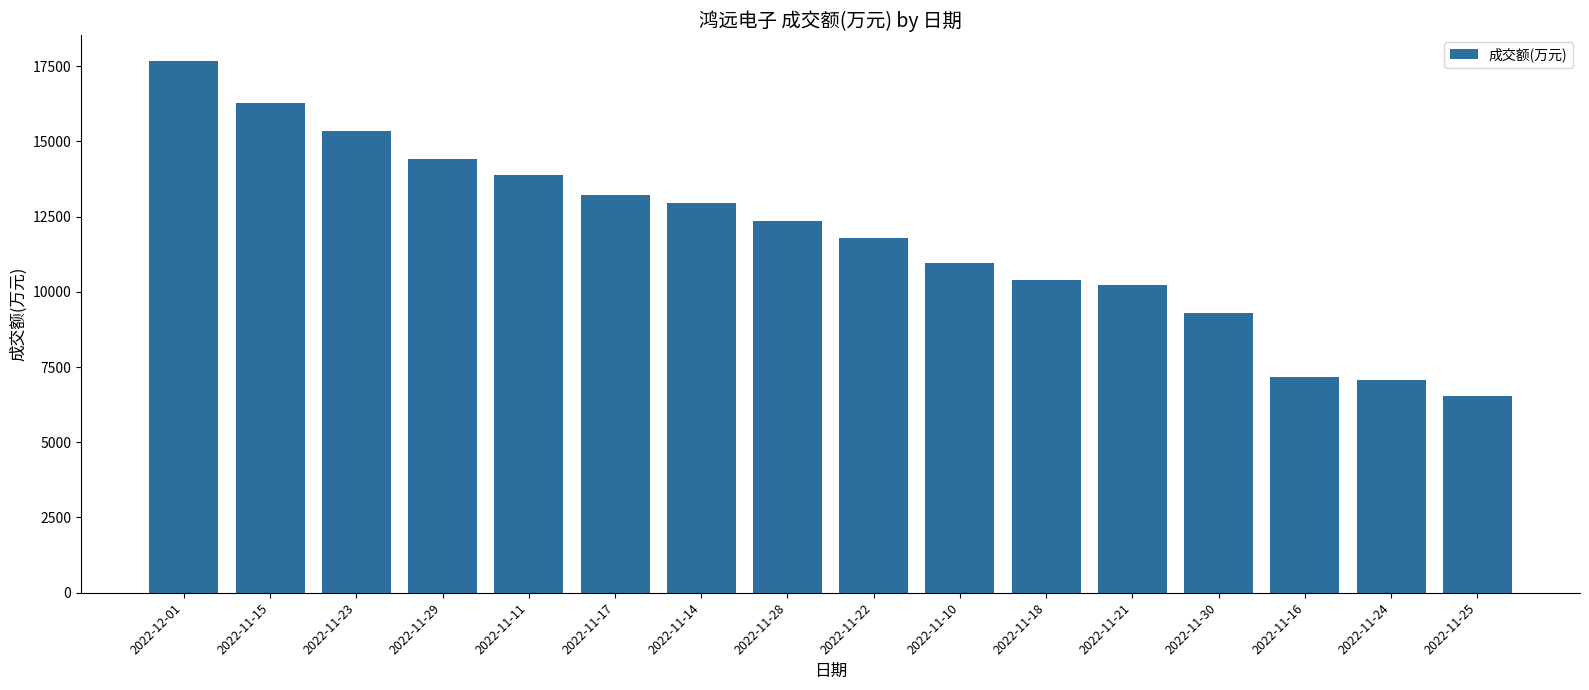

At which label is the value closest to 12093?

2022-11-28